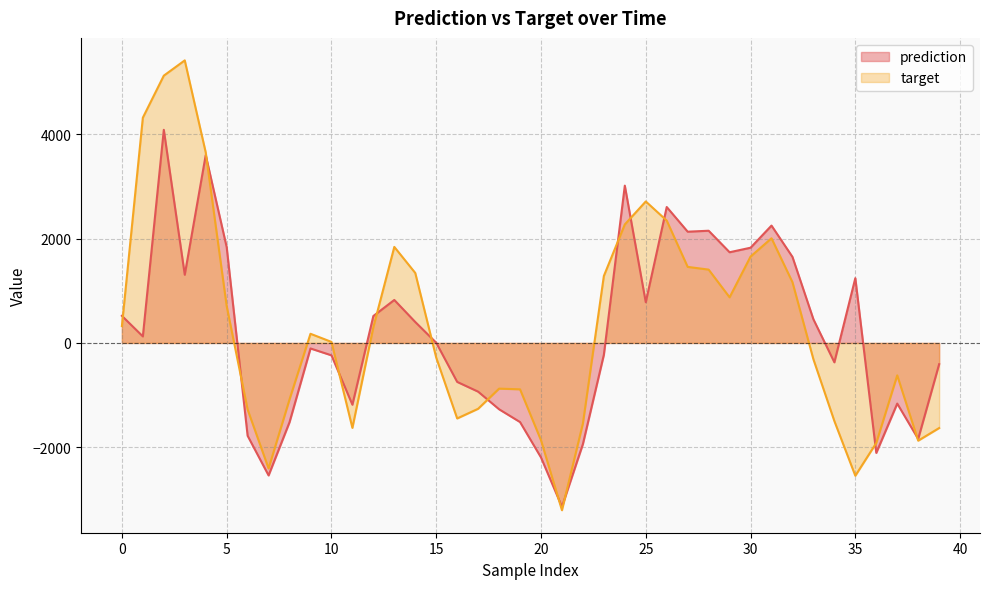

Reading left to right, extract all data points from this chart.

prediction: 0=519.0	1=125.2	2=4081.7	3=1306.1	4=3597.6	5=1836.2	6=-1778.3	7=-2537.3	8=-1517.1	9=-105.7	10=-237.1	11=-1183.0	12=516.1	13=823.0	14=401.1	15=4.0	16=-746.2	17=-932.9	18=-1270.4	19=-1515.4	20=-2193.2	21=-3138.3	22=-1936.2	23=-226.8	24=3012.4	25=779.2	26=2603.2	27=2130.7	28=2149.0	29=1737.0	30=1823.7	31=2247.7	32=1648.1	33=453.3	34=-371.0	35=1240.9	36=-2106.1	37=-1161.5	38=-1838.3	39=-407.0
target: 0=322.7	1=4314.5	2=5119.3	3=5411.7	4=3650.0	5=708.3	6=-1276.0	7=-2404.2	8=-1081.1	9=175.5	10=19.8	11=-1626.8	12=301.9	13=1839.1	14=1340.1	15=-281.1	16=-1446.4	17=-1261.0	18=-875.1	19=-888.5	20=-1863.6	21=-3204.0	22=-1542.5	23=1282.7	24=2269.9	25=2709.8	26=2343.7	27=1456.7	28=1404.6	29=874.0	30=1654.0	31=2004.7	32=1164.1	33=-313.3	34=-1496.1	35=-2543.6	36=-1915.6	37=-620.9	38=-1872.0	39=-1629.8